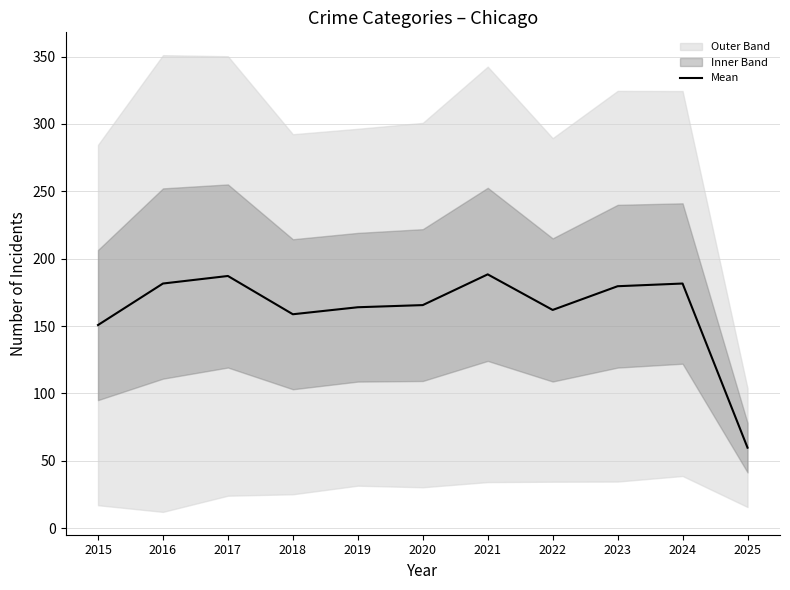

List the labels in order of value, smallest first.

2025, 2015, 2018, 2022, 2019, 2020, 2023, 2016, 2024, 2017, 2021